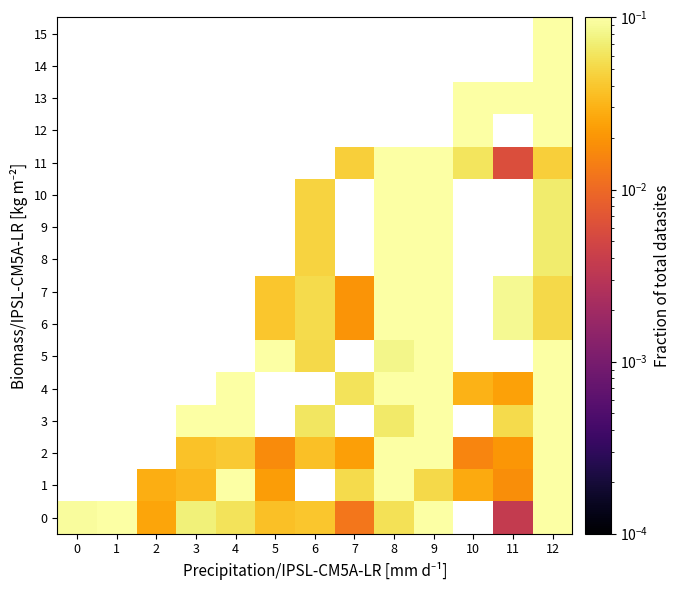

True or false: row_9 has a value of 0.2 at 9.

True